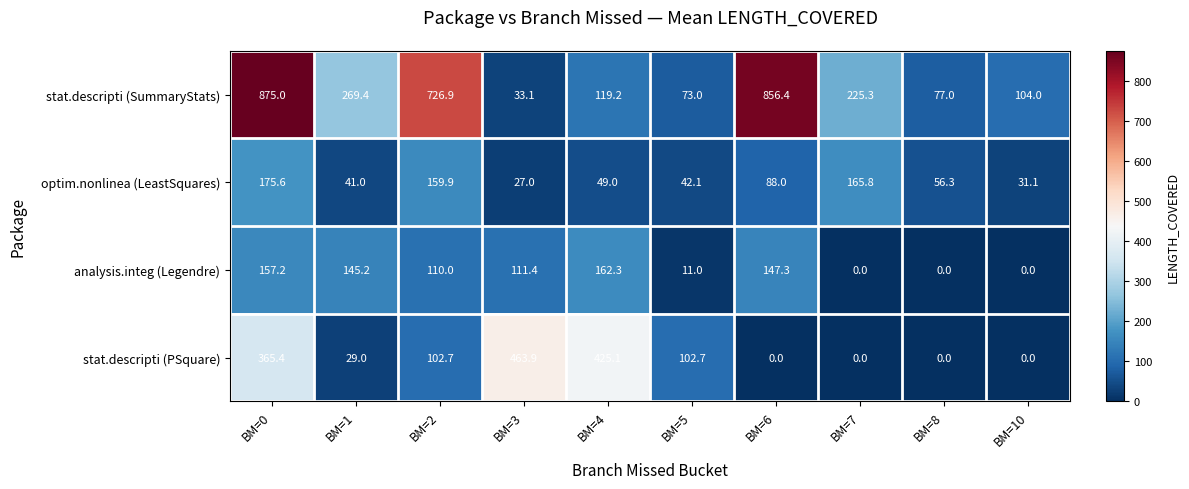

Which series has the largest total across all categories?

stat.descripti (SummaryStats)